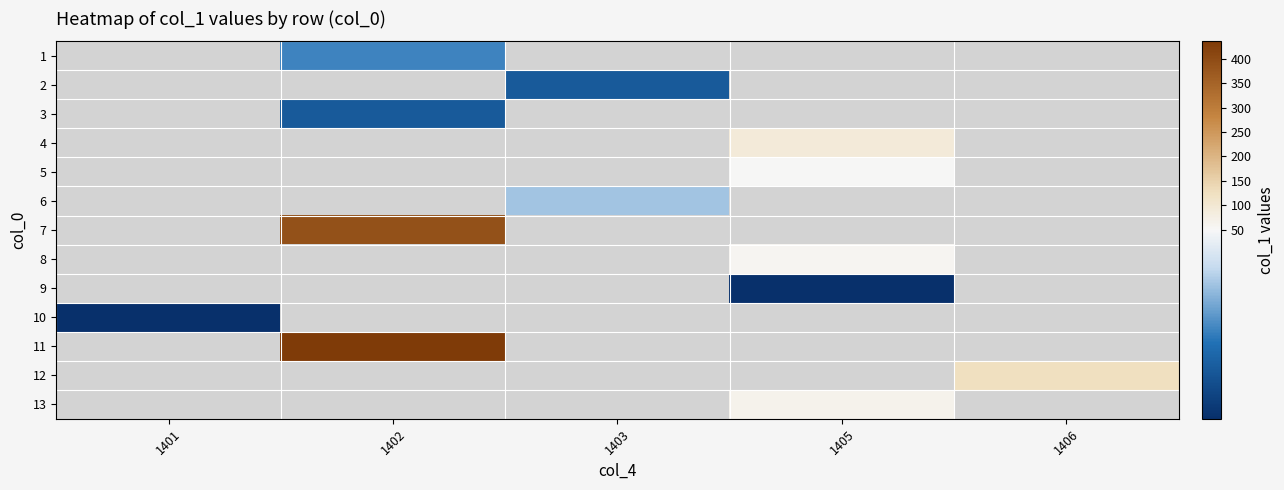

How many categories are shown in the chart?

5